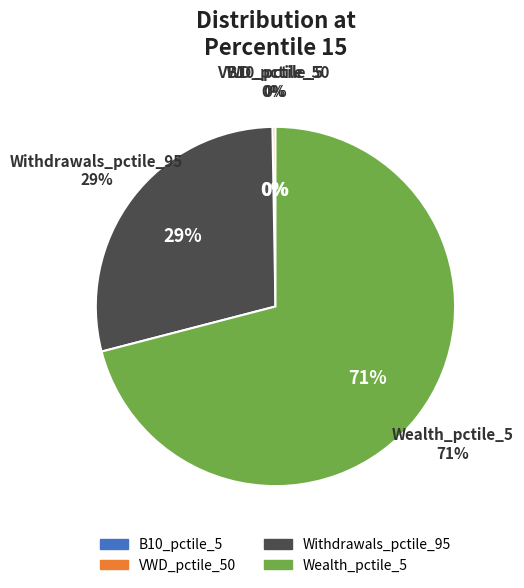

Rank the categories by value from lowest to highest.

B10_pctile_5, VWD_pctile_50, Withdrawals_pctile_95, Wealth_pctile_5